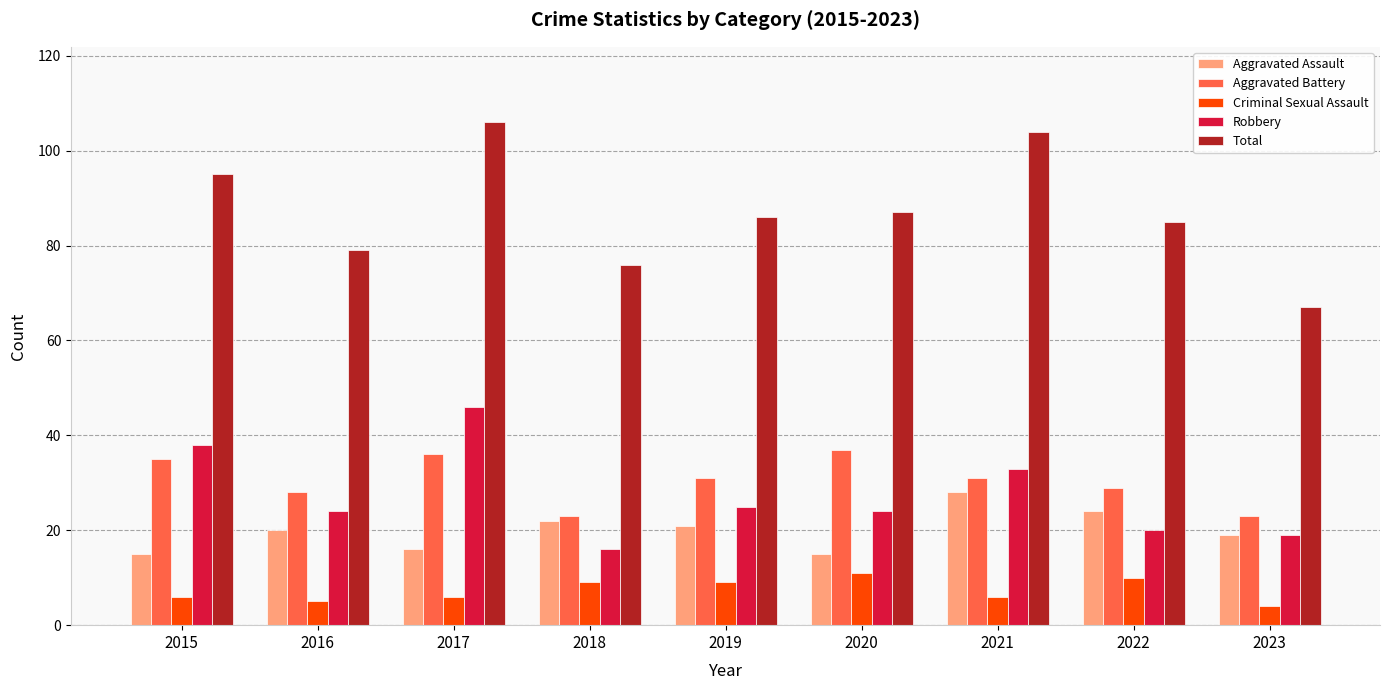

Which category has the lowest value across all series?

2023